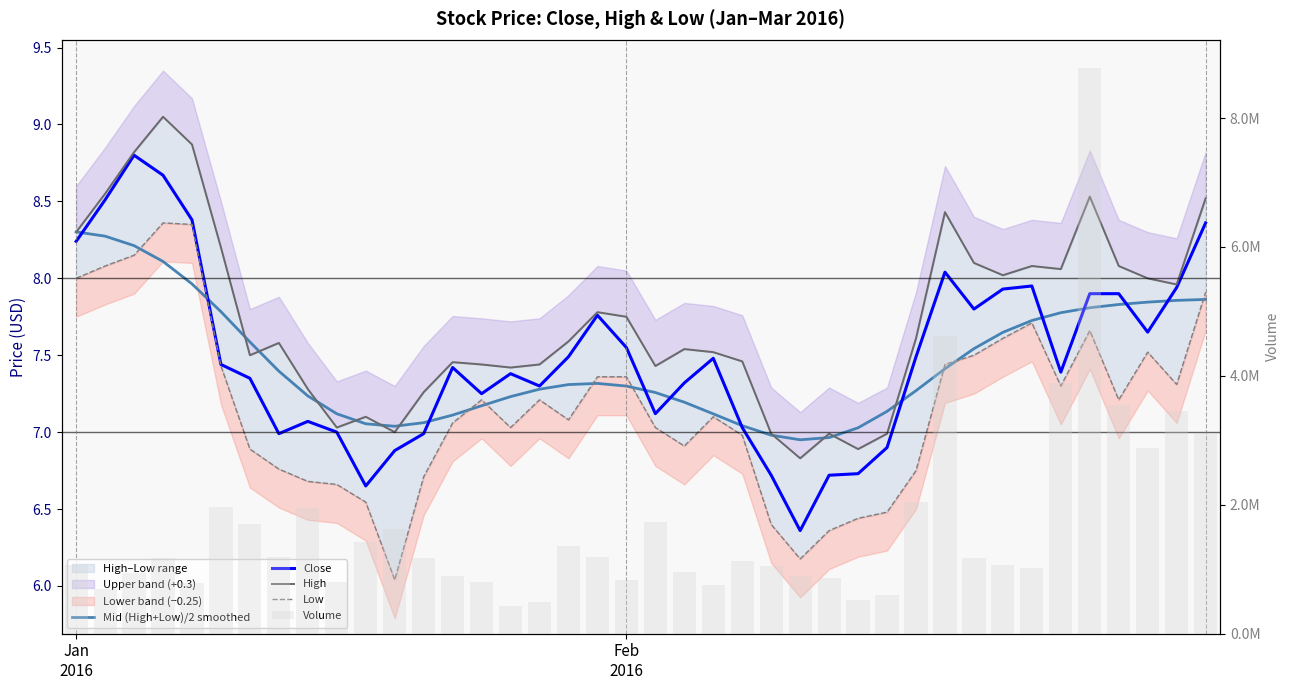

How many groups of bars are there?

40